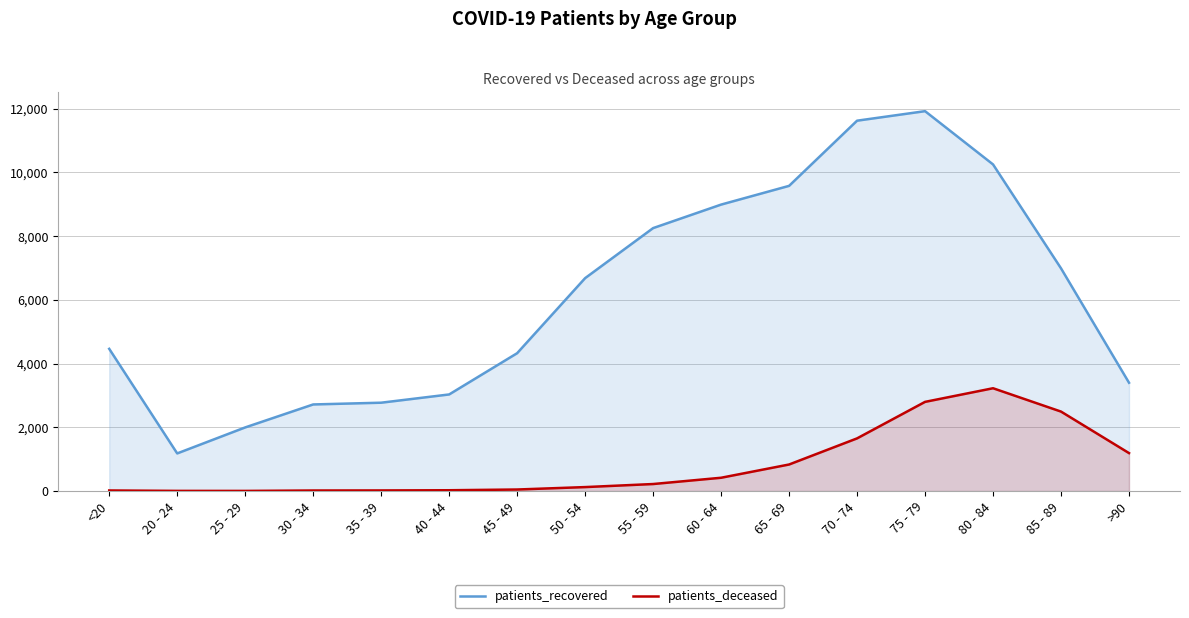

Is the value of patients_deceased at 25 - 29 greater than the value of patients_recovered at <20?

No